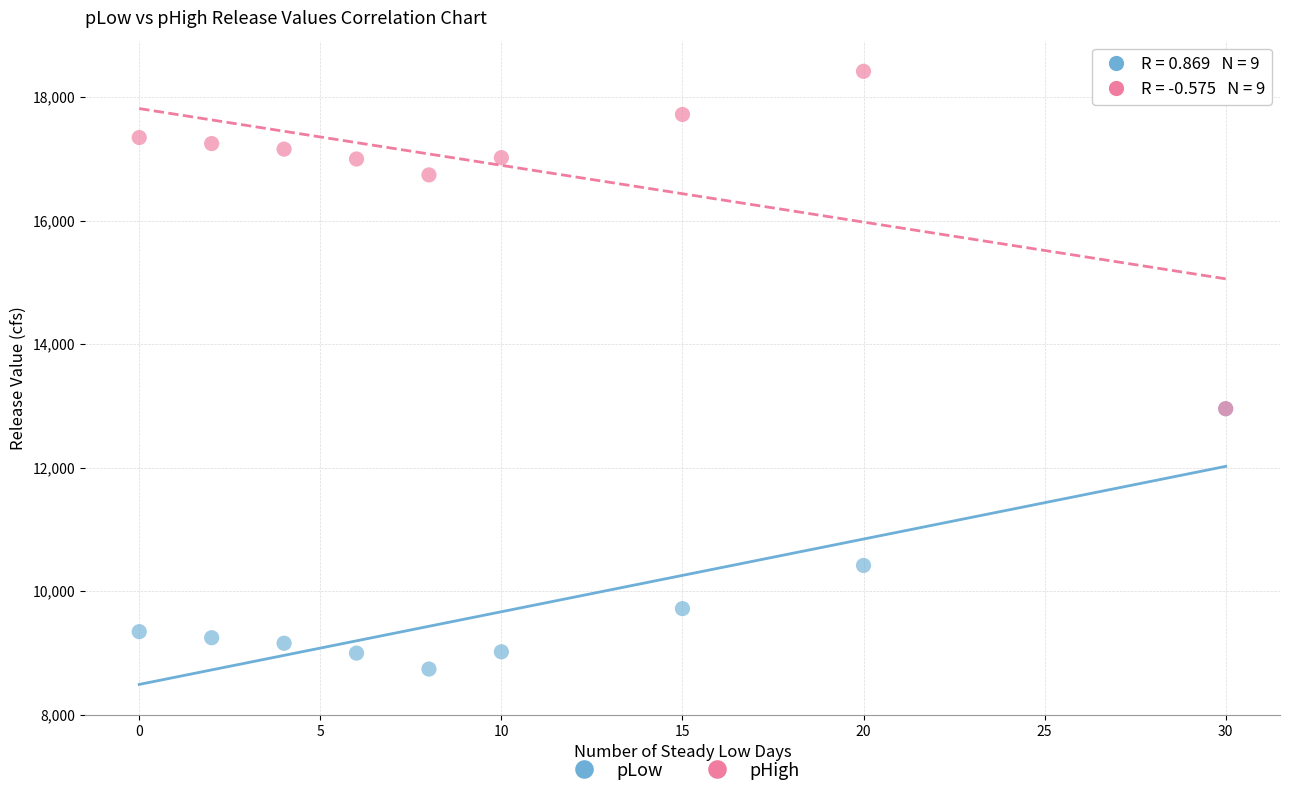

In the pLow series, what Y value is closest to 10847?

10417.4